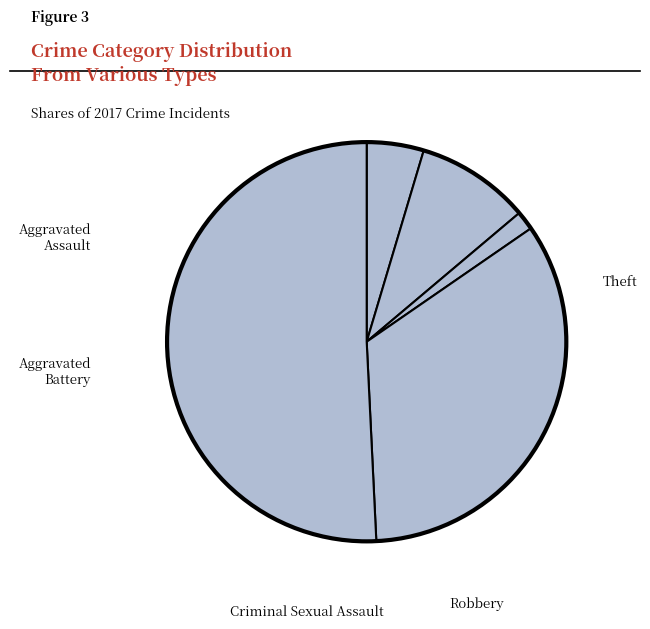

How many slices are in this pie chart?

5